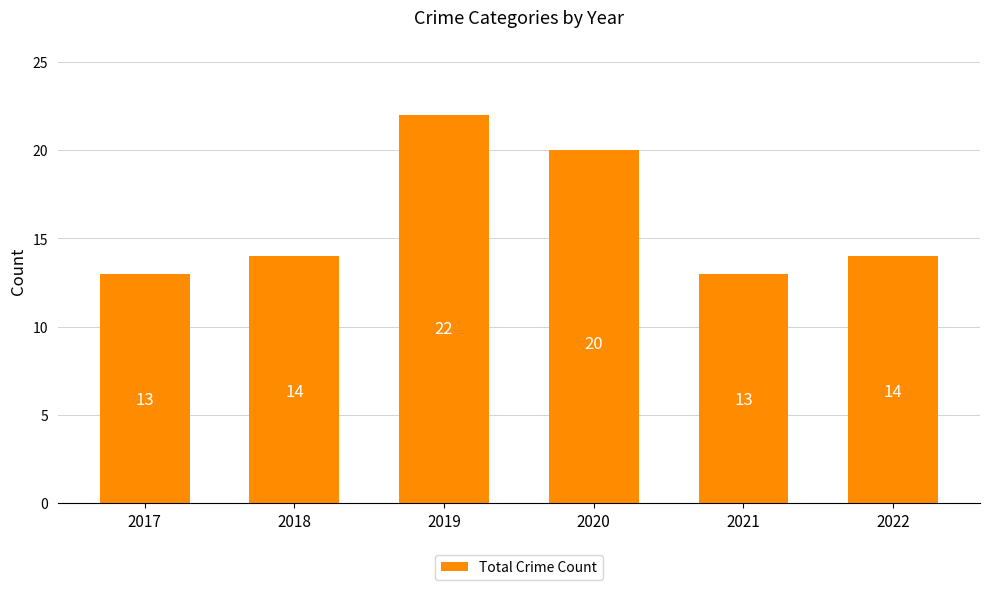

Approximately how many times larger is the value at 2017 compared to 2018?

0.9